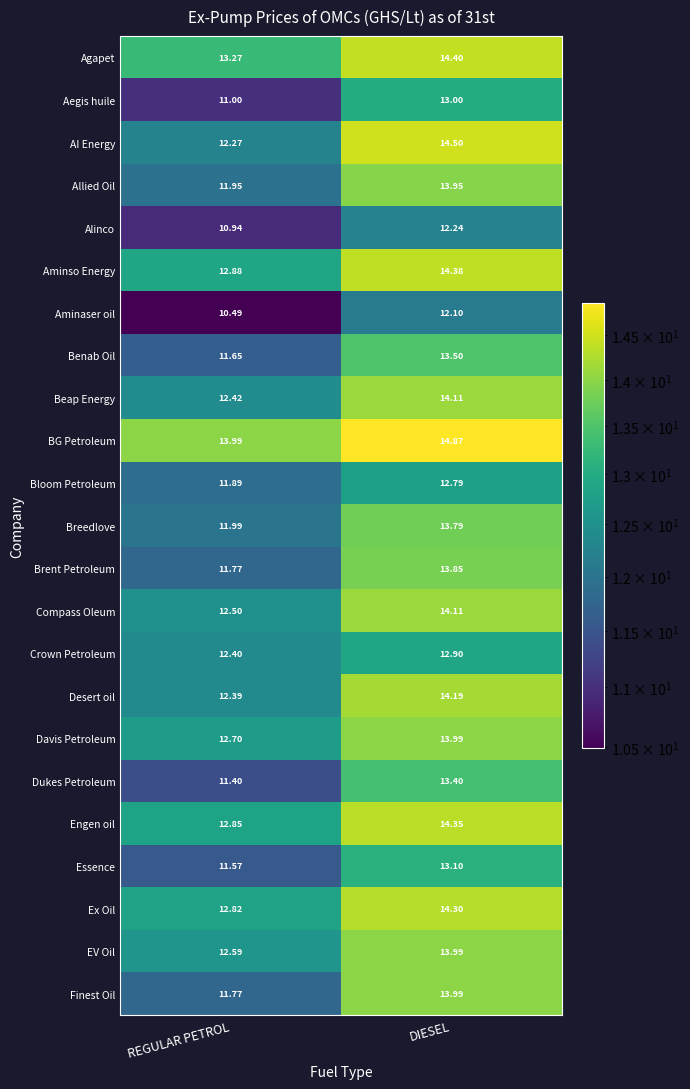

Which series changed the most between REGULAR PETROL and DIESEL?

AI Energy